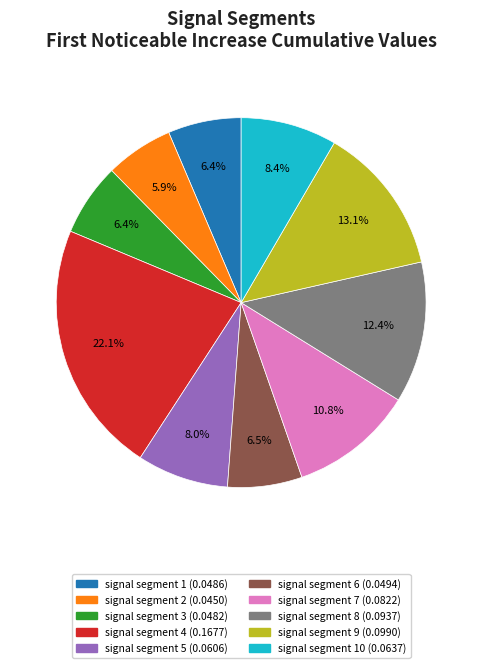

Does any single category account for the majority?

No